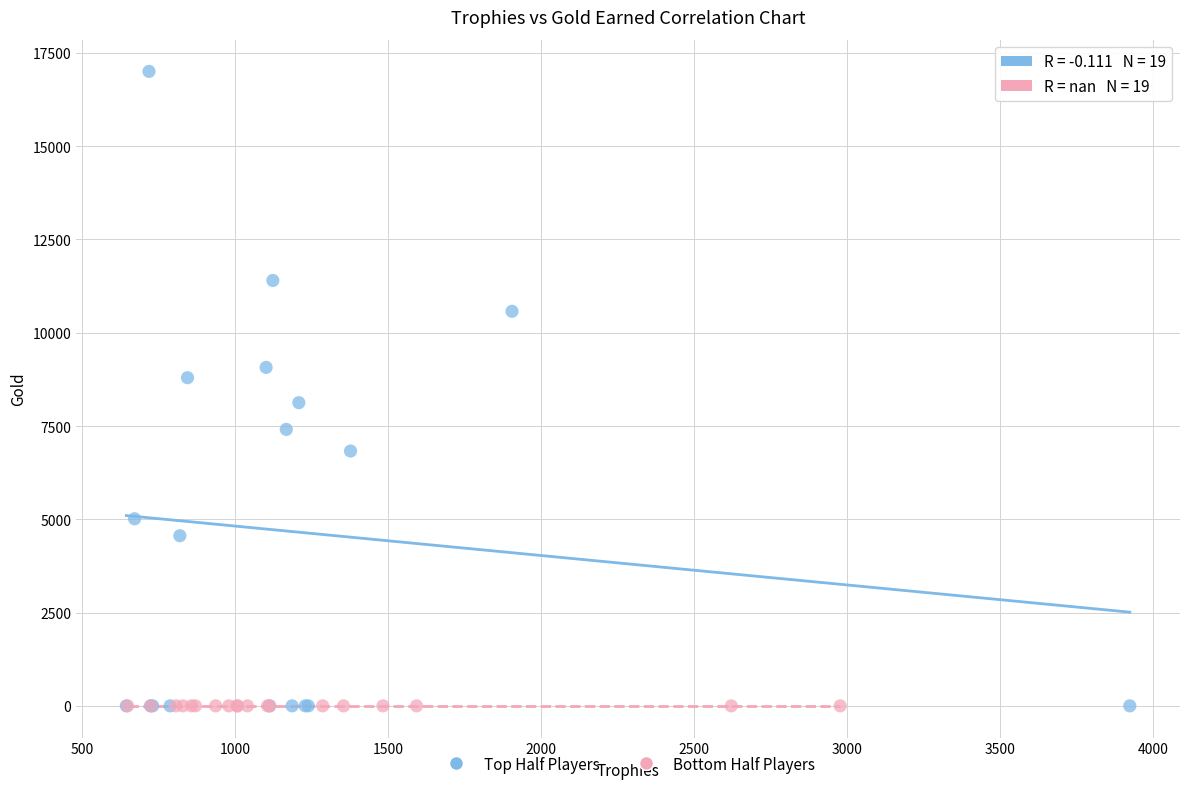

Which series contains the highest Y value?

Top Half Players